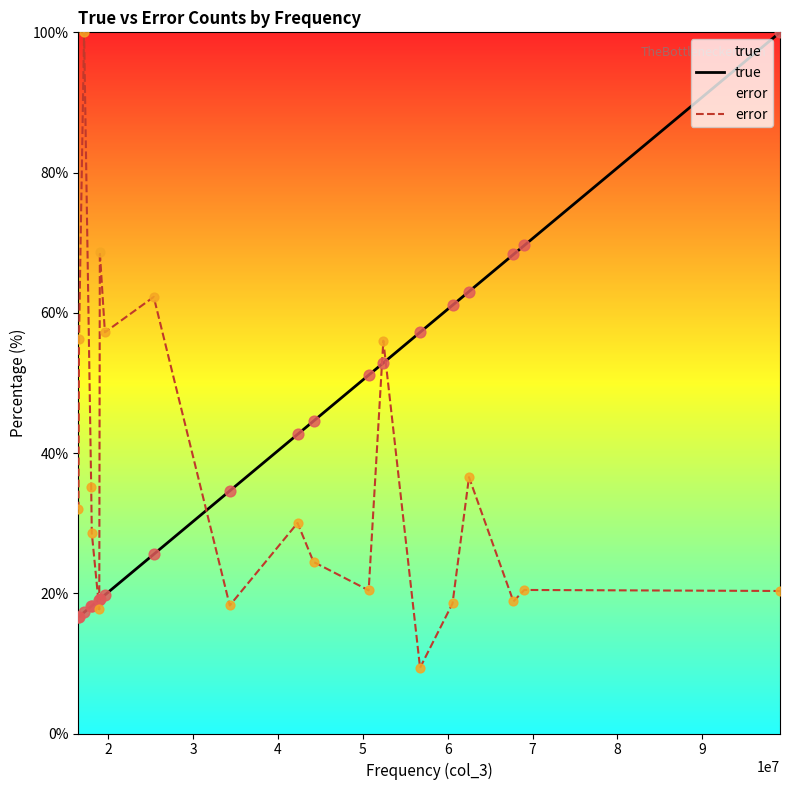

Which series reaches the minimum Y coordinate?

error